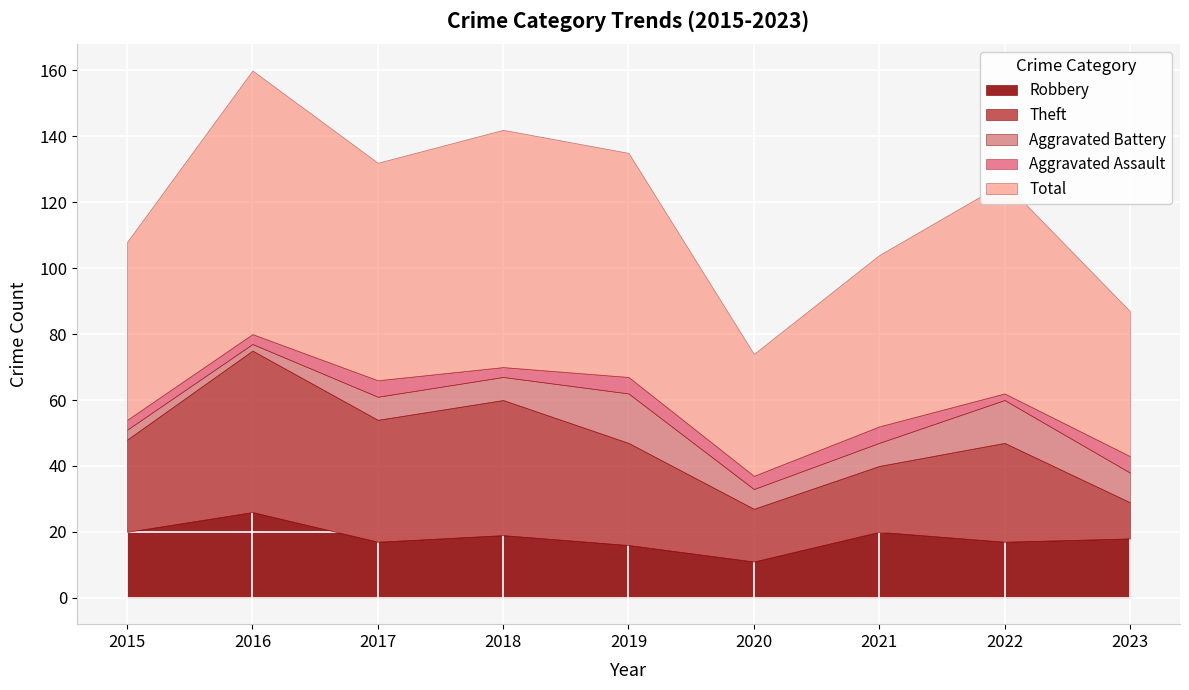

What is the highest value of the Total series?

80